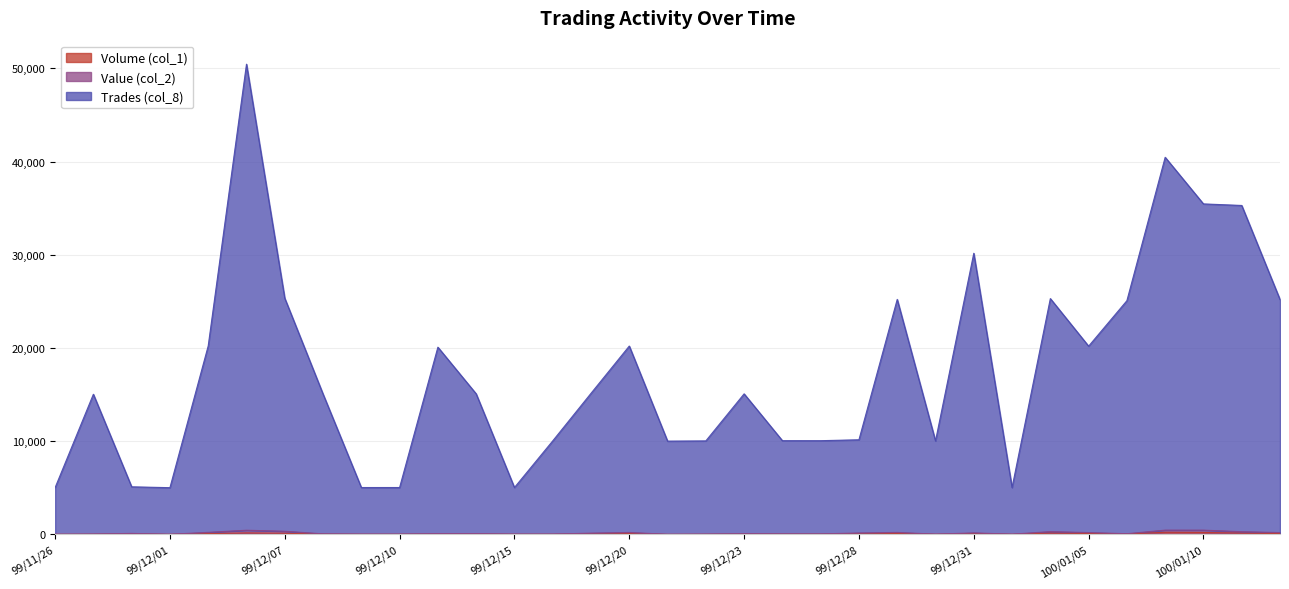

Does the chart display data point markers on the line(s)?

No